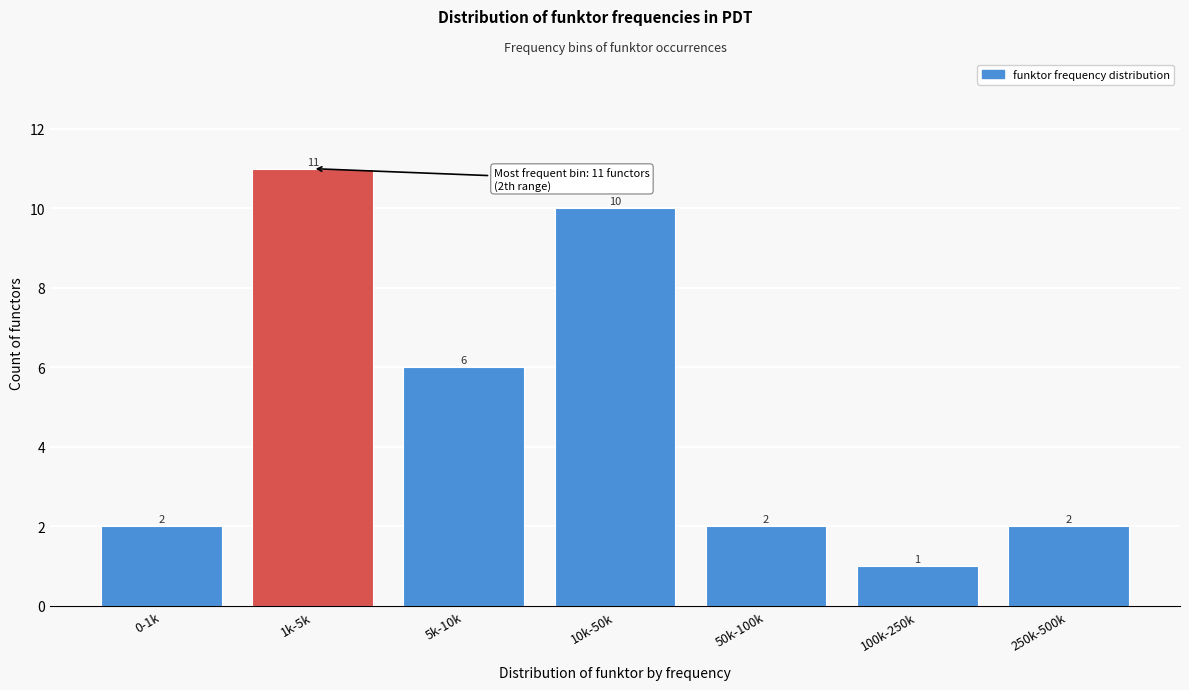

Reading left to right, what are all the values shown in this chart?

0-1k=2	1k-5k=11	5k-10k=6	10k-50k=10	50k-100k=2	100k-250k=1	250k-500k=2